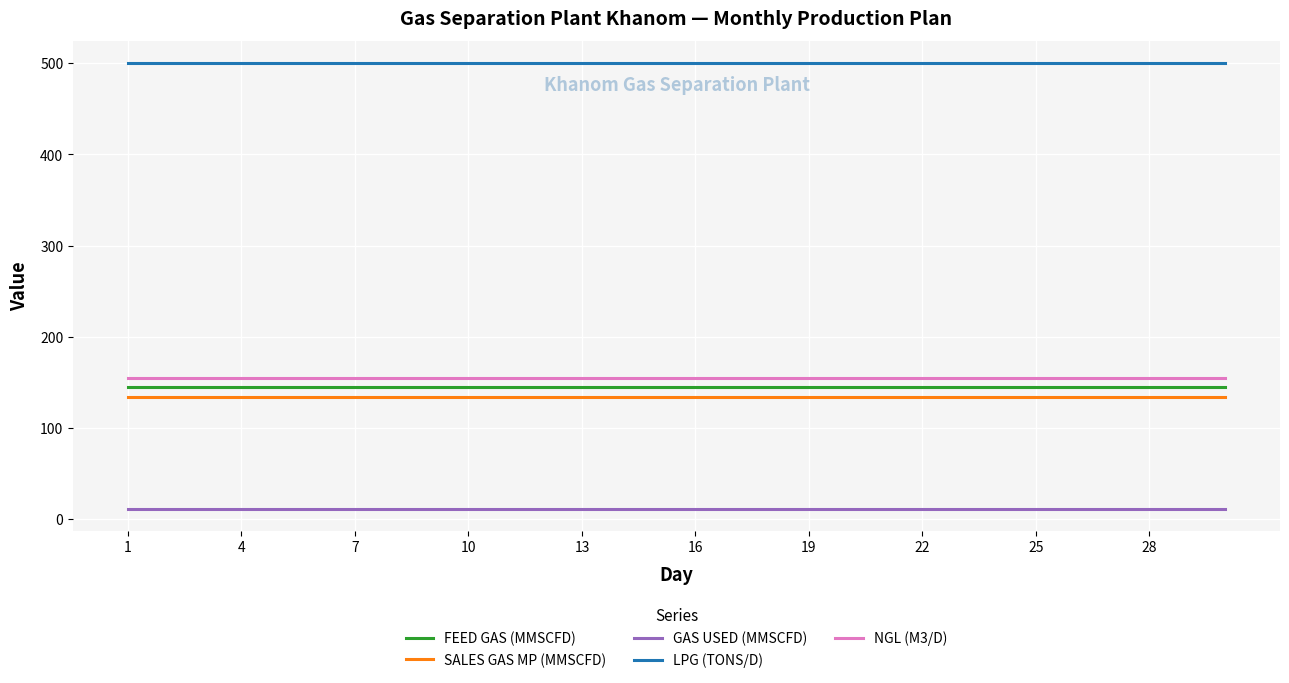

True or false: NGL (M3/D) and LPG (TONS/D) cross at least once.

False